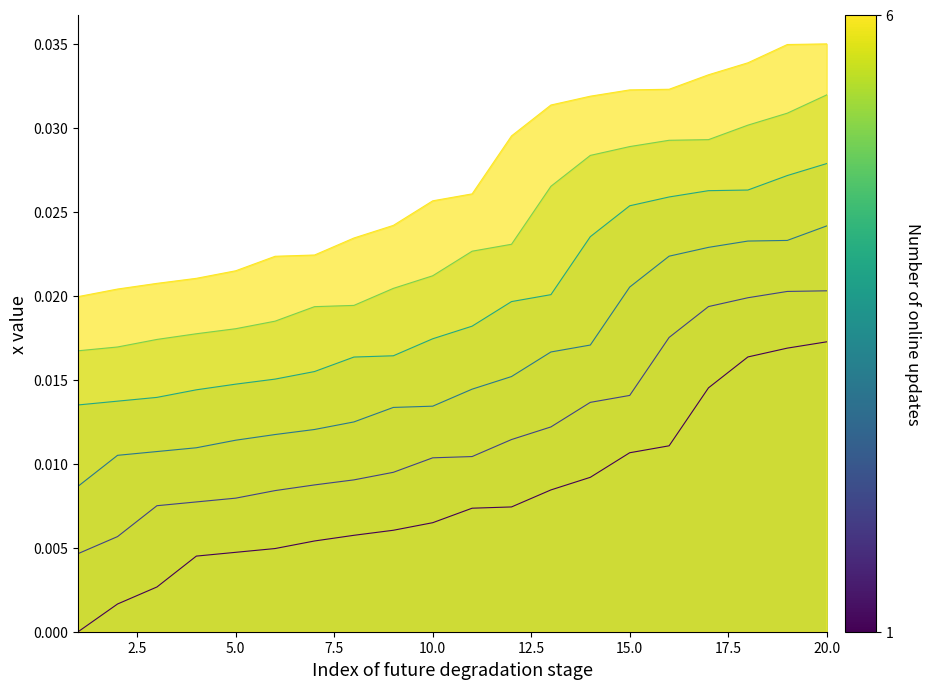

Rank the series by their average value, from highest to lowest.

6, 5, 4, 3, 2, 1